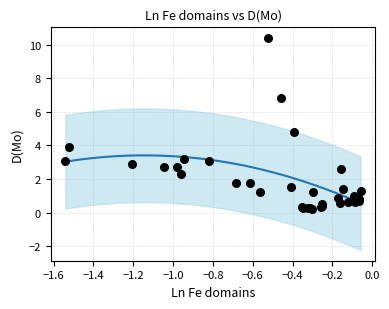

What Y value in the scatter plot is closest to 5?

4.8